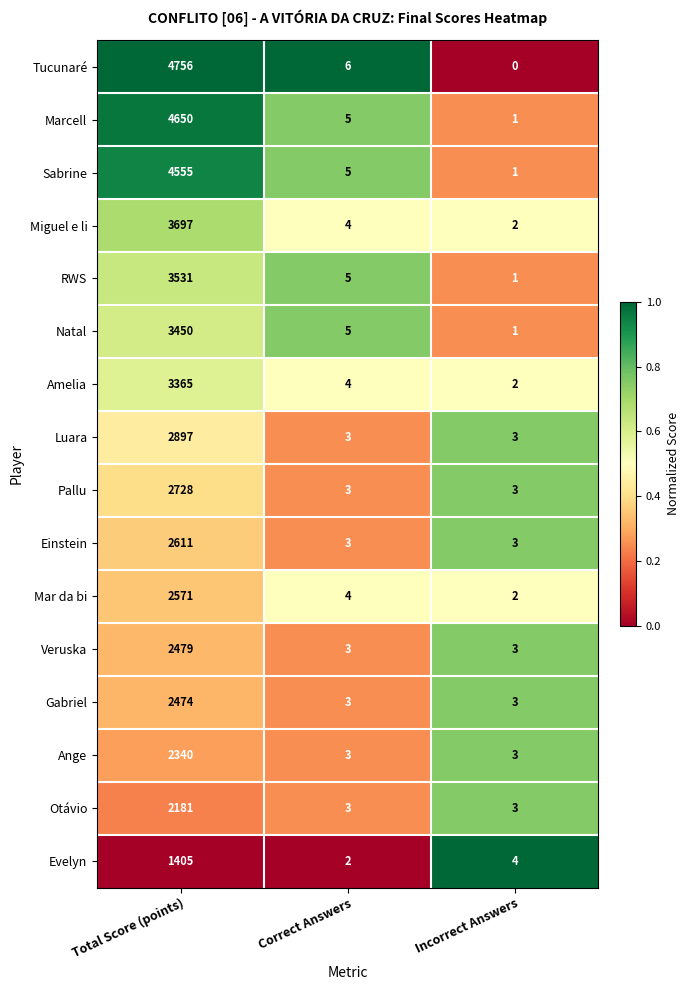

Is it true that Amelia equals 1592 at Total Score (points)?

False